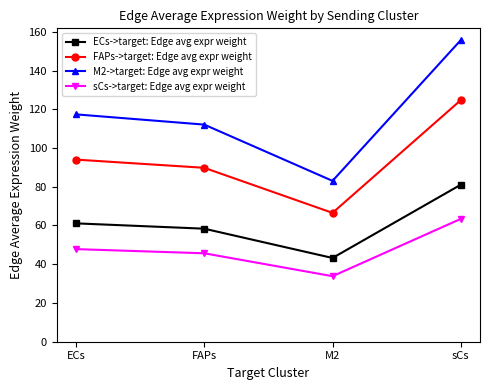

At how many categories does at least one series exceed 149?

1